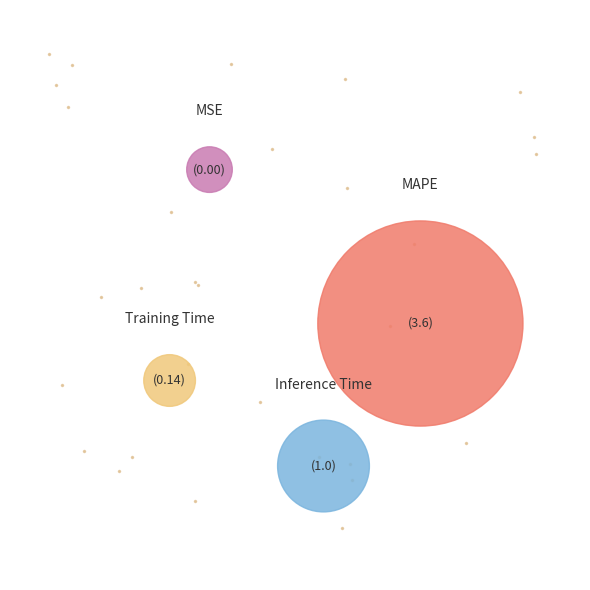

Does any single category account for the majority?

Yes